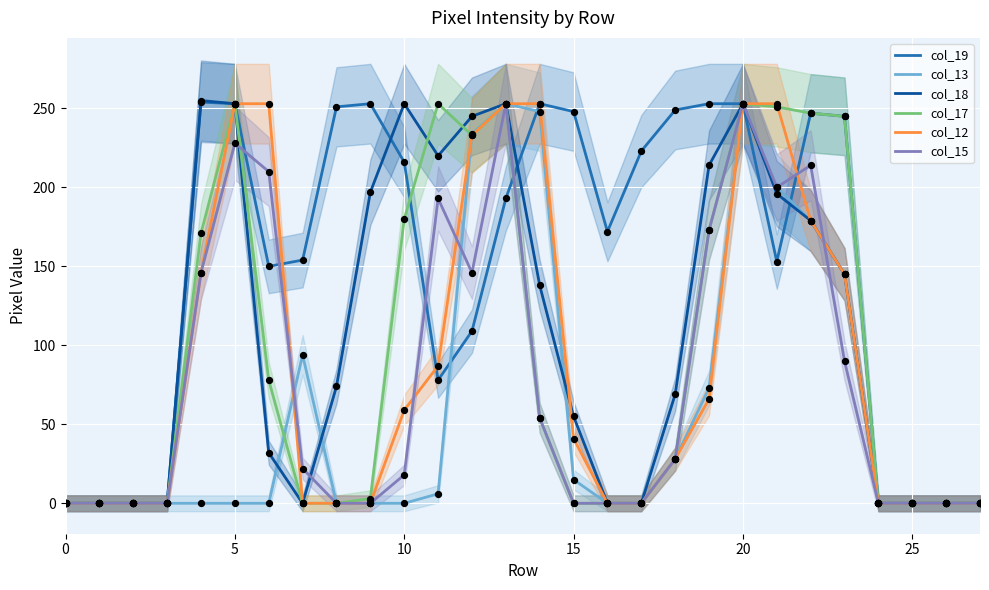

Which series has the largest Y range (max minus min)?

col_18